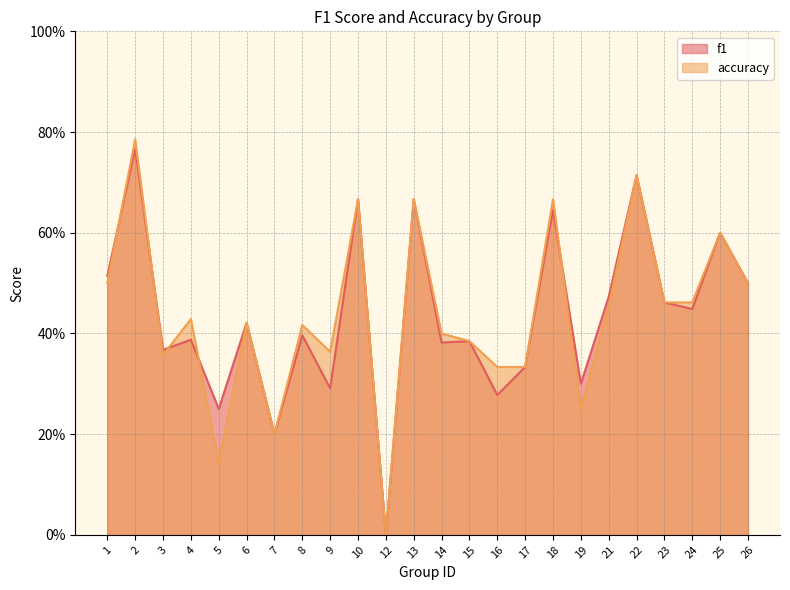

Which series has the largest range (max minus min)?

accuracy